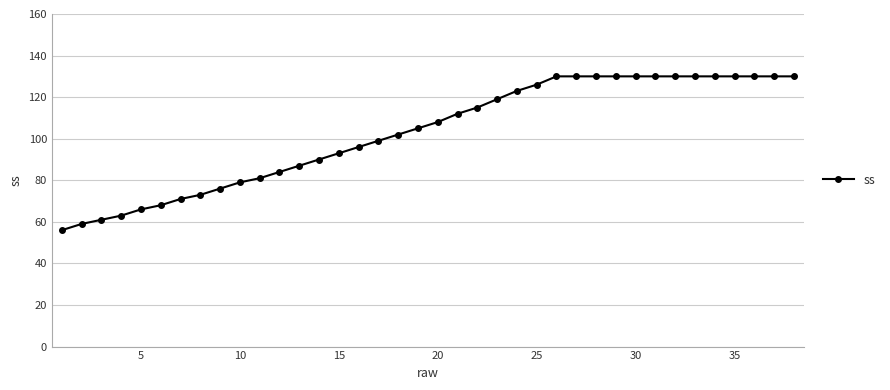

What is the smallest value displayed?

56